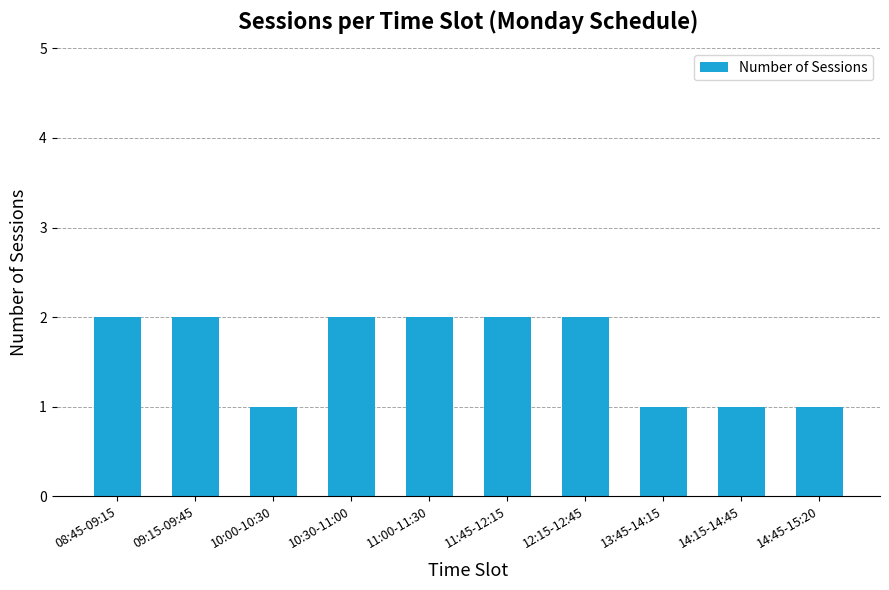

Count the number of data series in this chart.

1